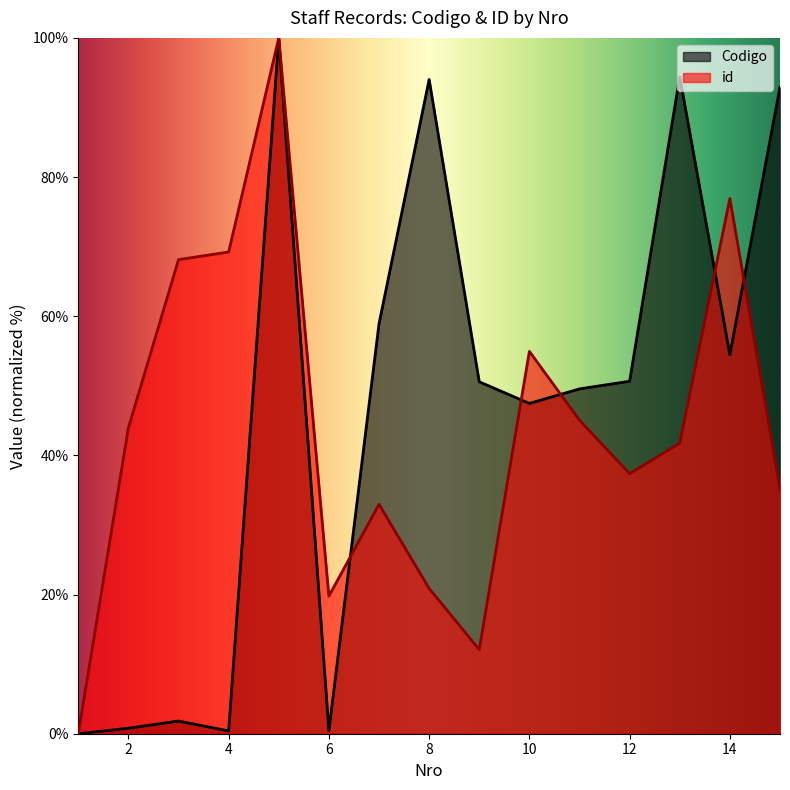

What are all the series names shown in the legend?

Codigo, id